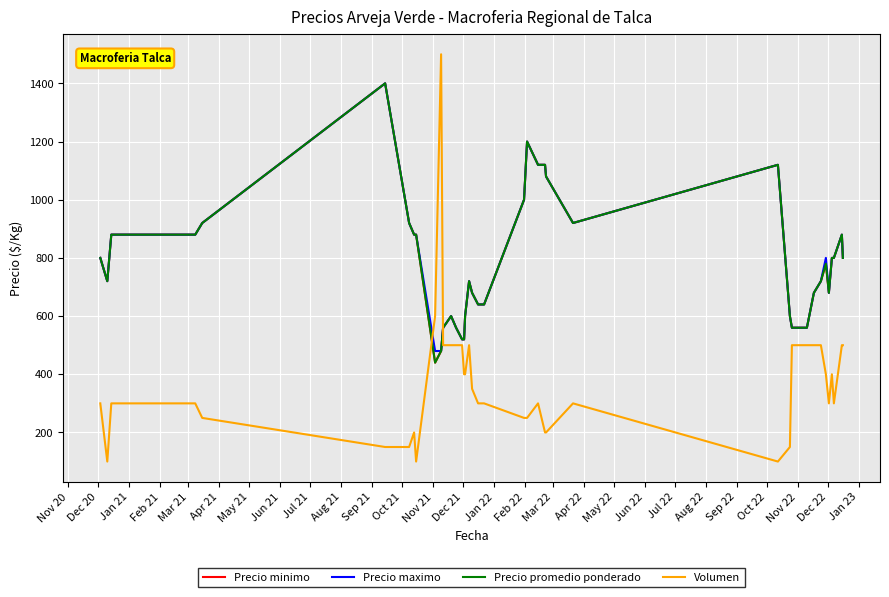

Does the chart display data point markers on the line(s)?

No